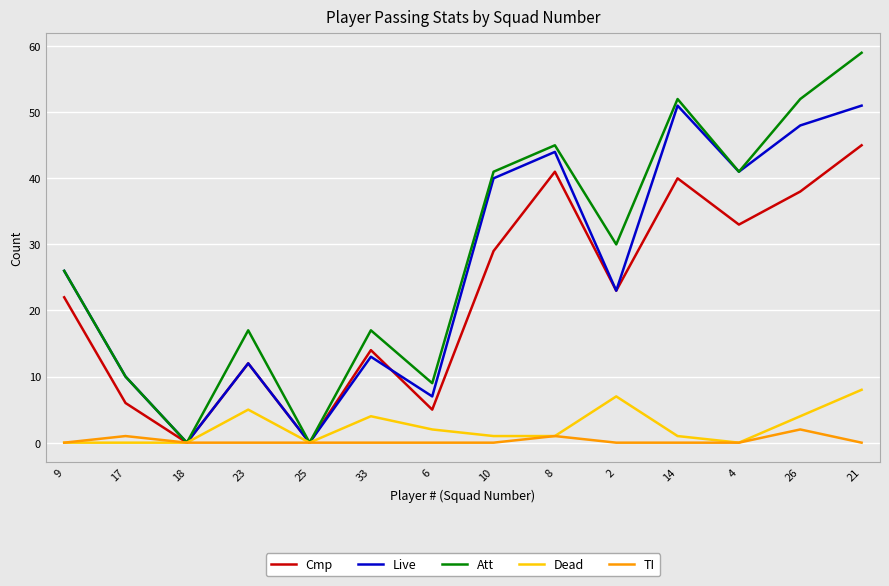

What position from the left is 23?

4